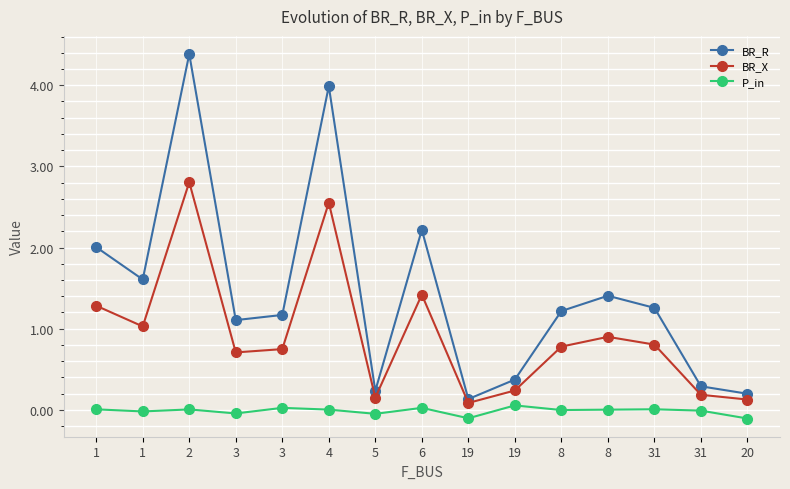

True or false: BR_R and BR_X intersect in this chart.

False